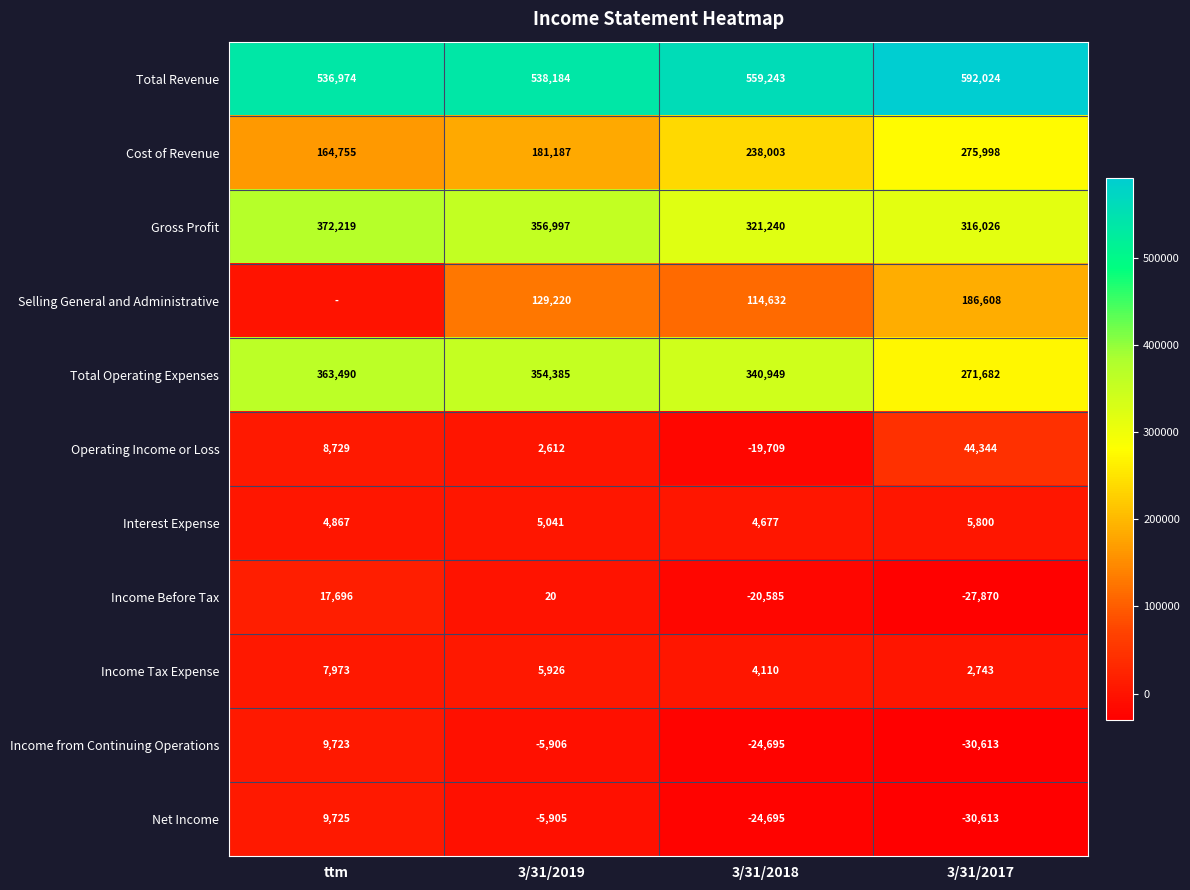

Which category has the lowest value across all series?

3/31/2017